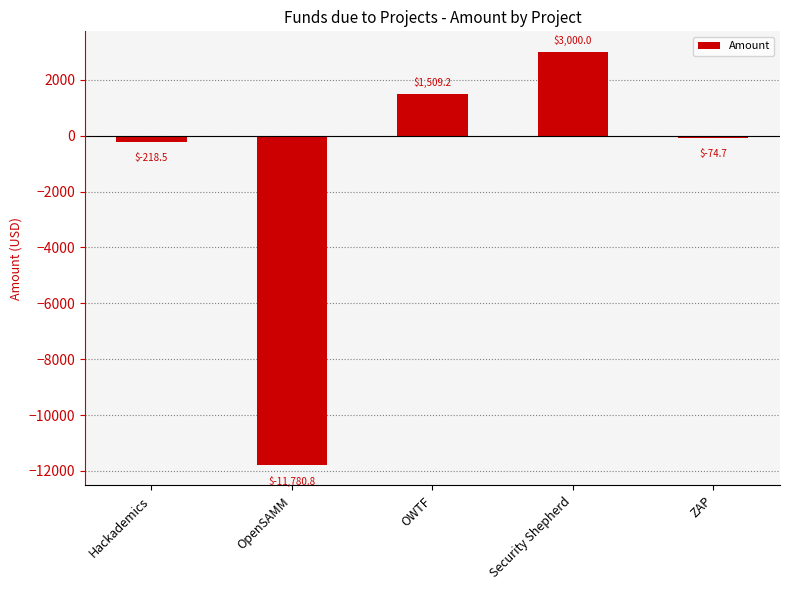

List the labels in order of value, largest first.

Security Shepherd, OWTF, ZAP, Hackademics, OpenSAMM